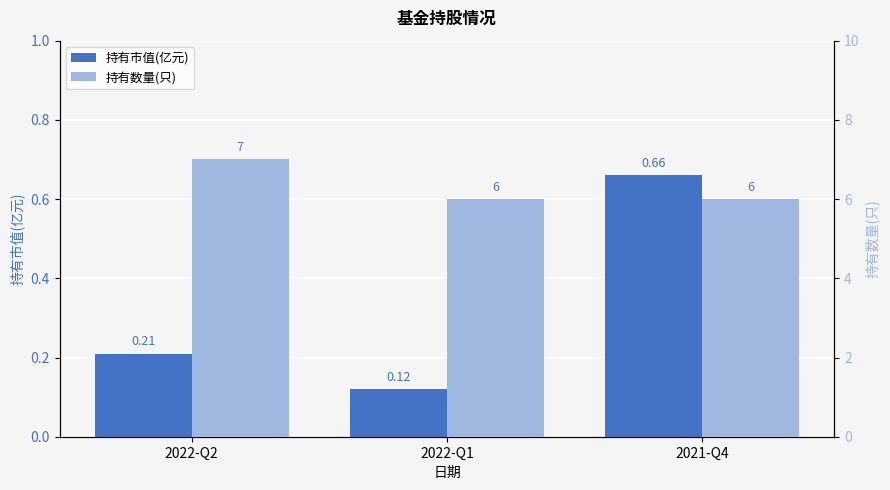

Reading left to right, what are all the values shown in this chart?

持有市值(亿元): 0.2	0.1	0.7
持有数量(只): 7.0	6.0	6.0